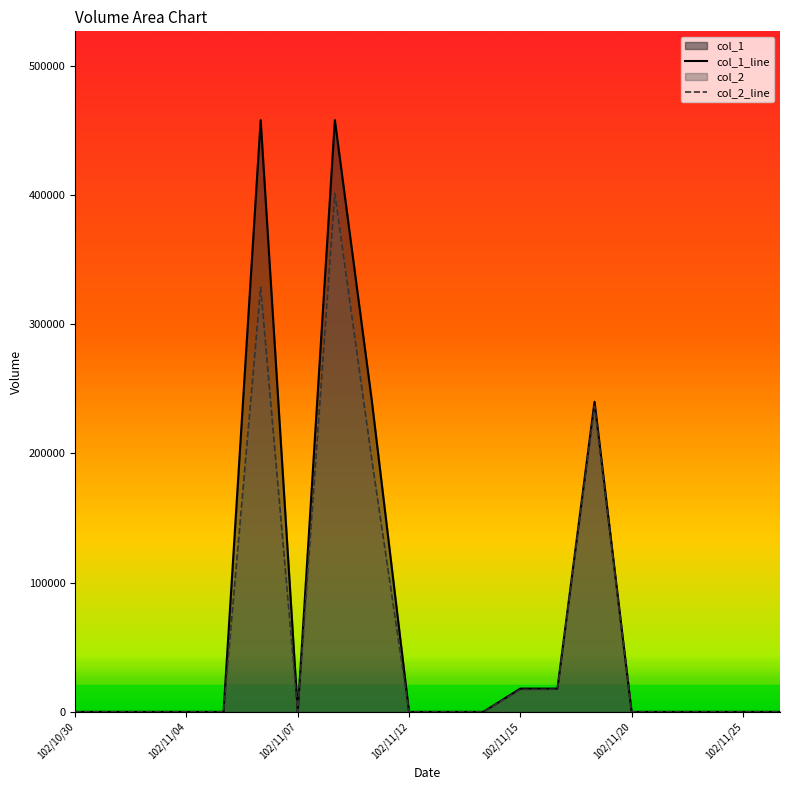

What is the difference between the maximum and minimum values in the col_1_line series?

458000